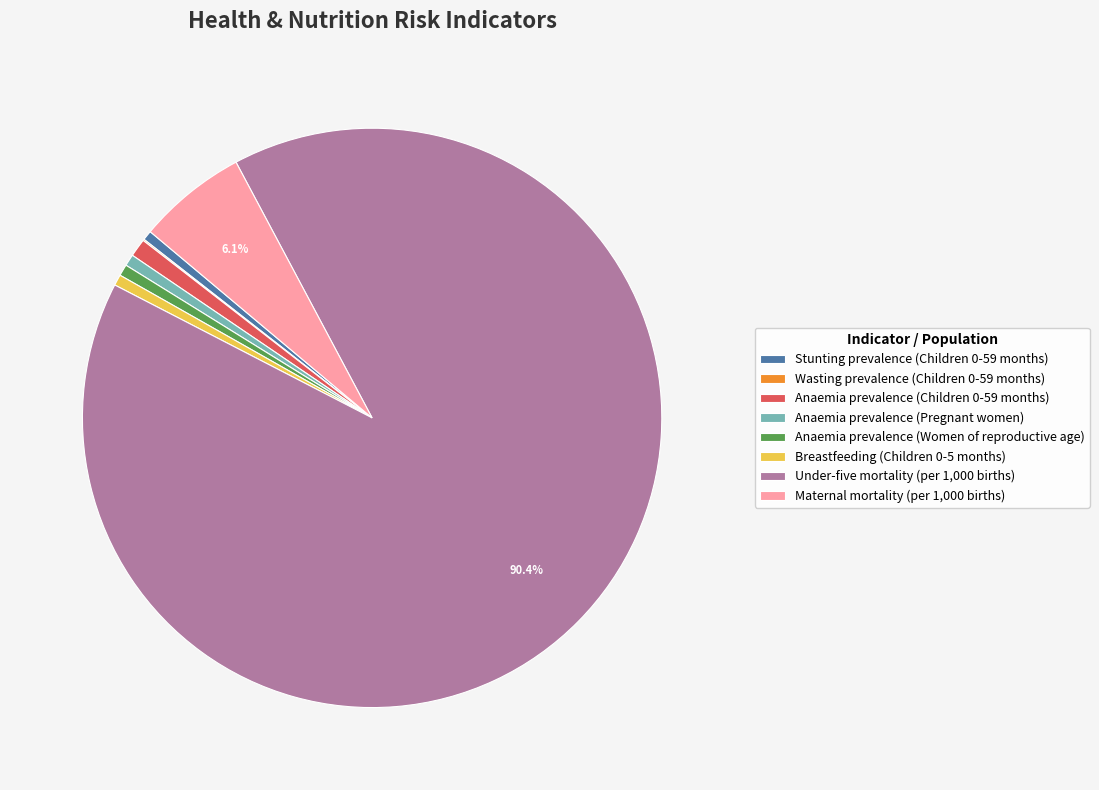

What is the largest slice in the pie chart?

Under-five mortality (per 1,000 births)